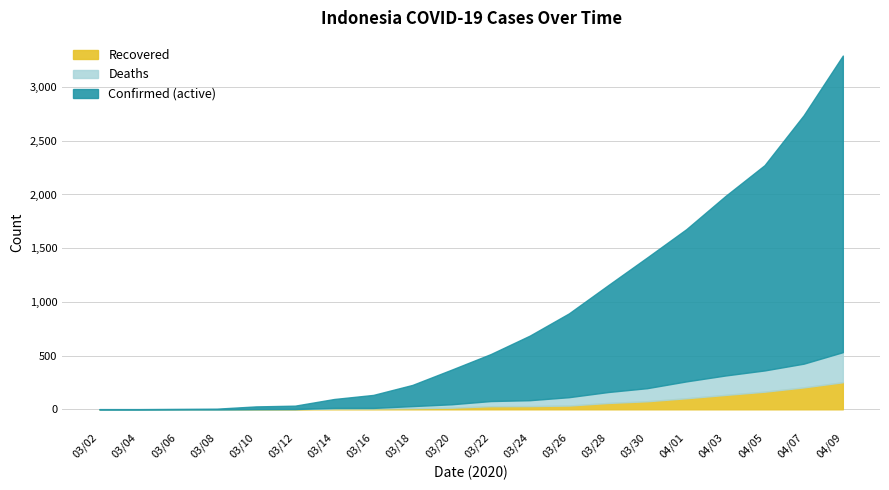

At how many categories does at least one series exceed 894?

7